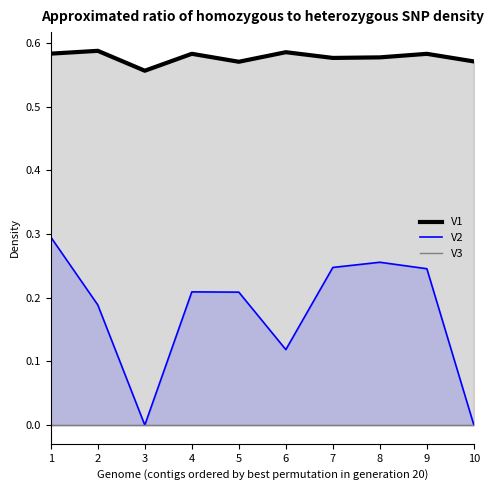

How many lines are shown in the chart?

3